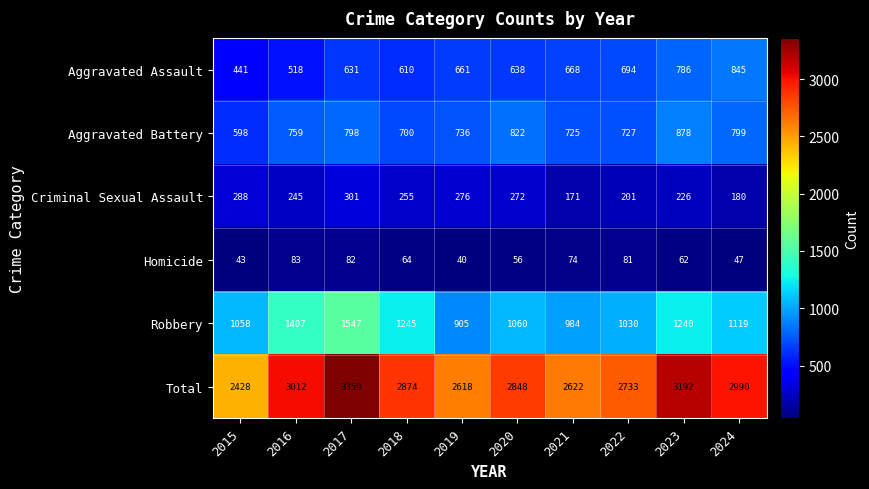

Is the value of Homicide at 2016 greater than the value of Robbery at 2019?

No